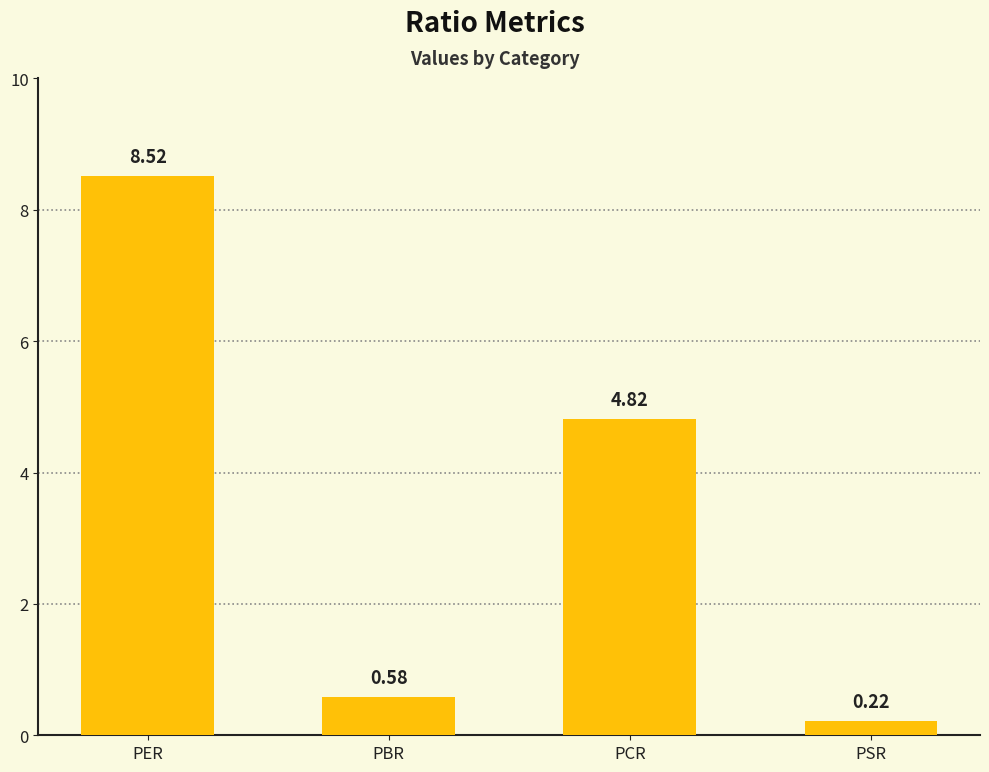

What is the greatest value displayed?

8.5